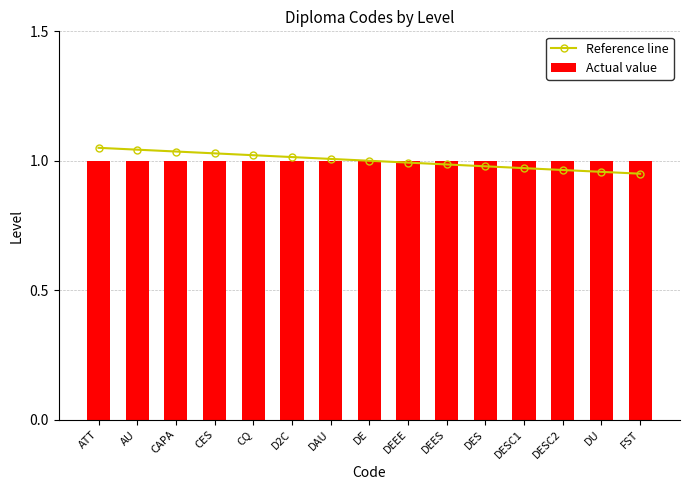

Reading right to left, extract all data points from this chart.

Reference line: 0.9	1.0	1.0	1.0	1.0	1.0	1.0	1.0	1.0	1.0	1.0	1.0	1.0	1.0	1.1
Actual value: 1.0	1.0	1.0	1.0	1.0	1.0	1.0	1.0	1.0	1.0	1.0	1.0	1.0	1.0	1.0